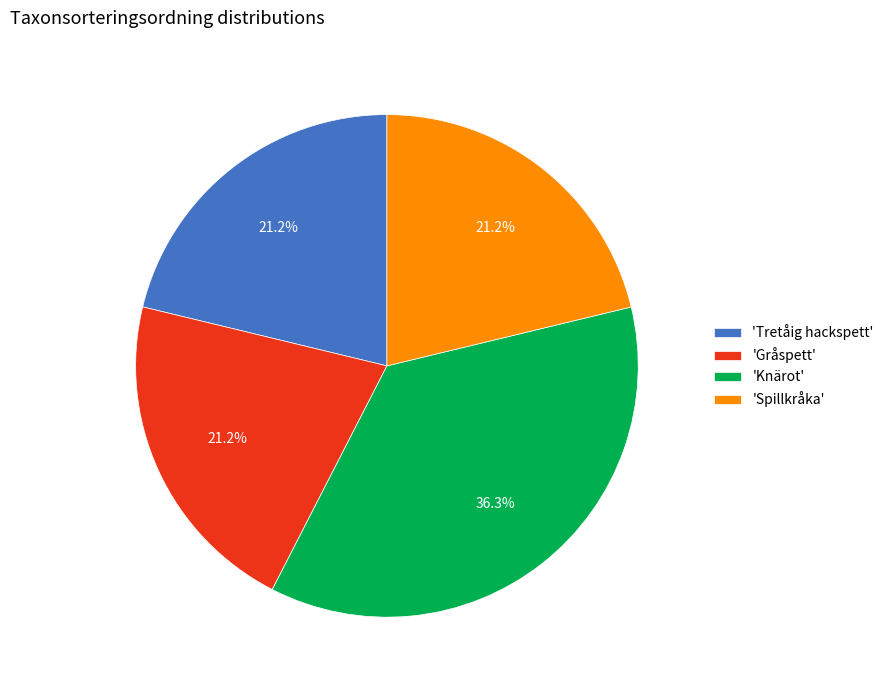

How many slices are in this pie chart?

4